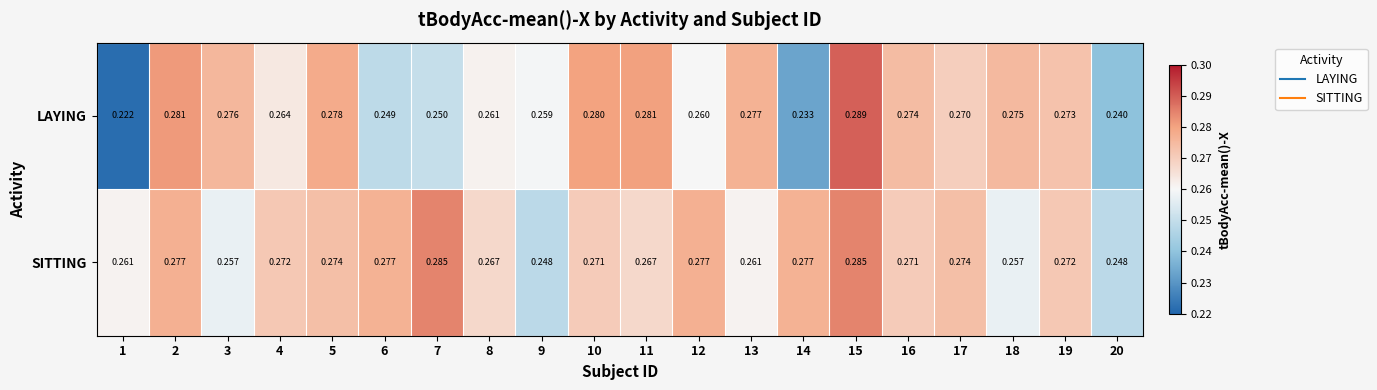

Is the value of LAYING at 17 greater than the value of SITTING at 15?

No